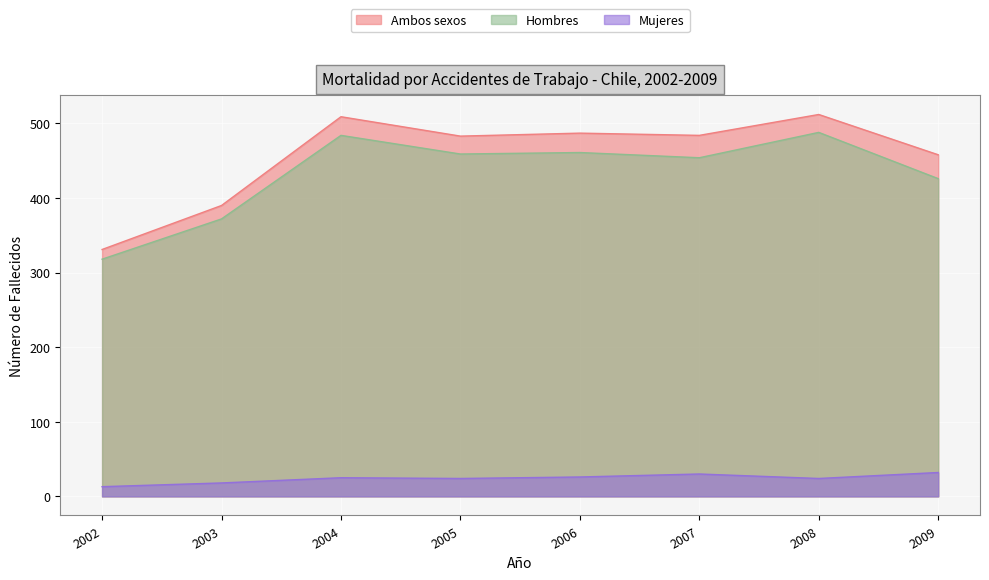

Which has a higher value, 2002 or 2003?

2003